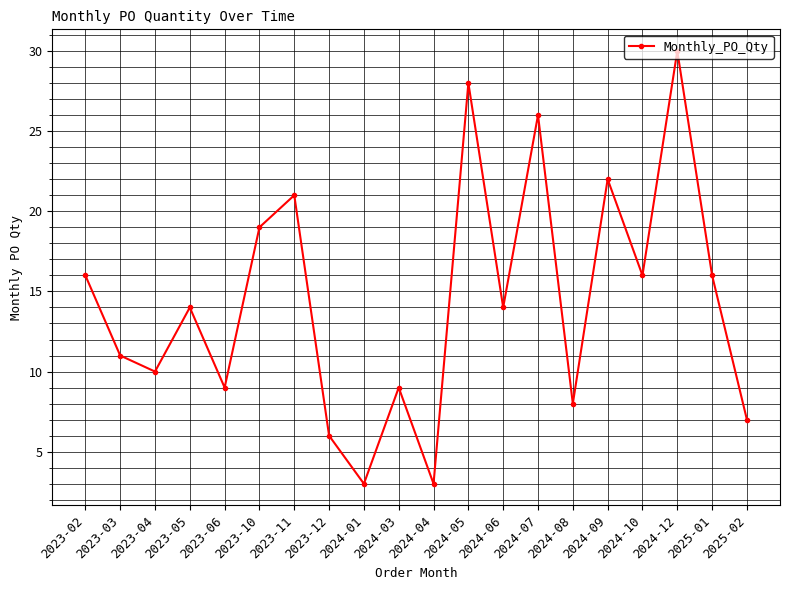

How many points are higher than both their immediate neighbors (excluding endpoints)?

7